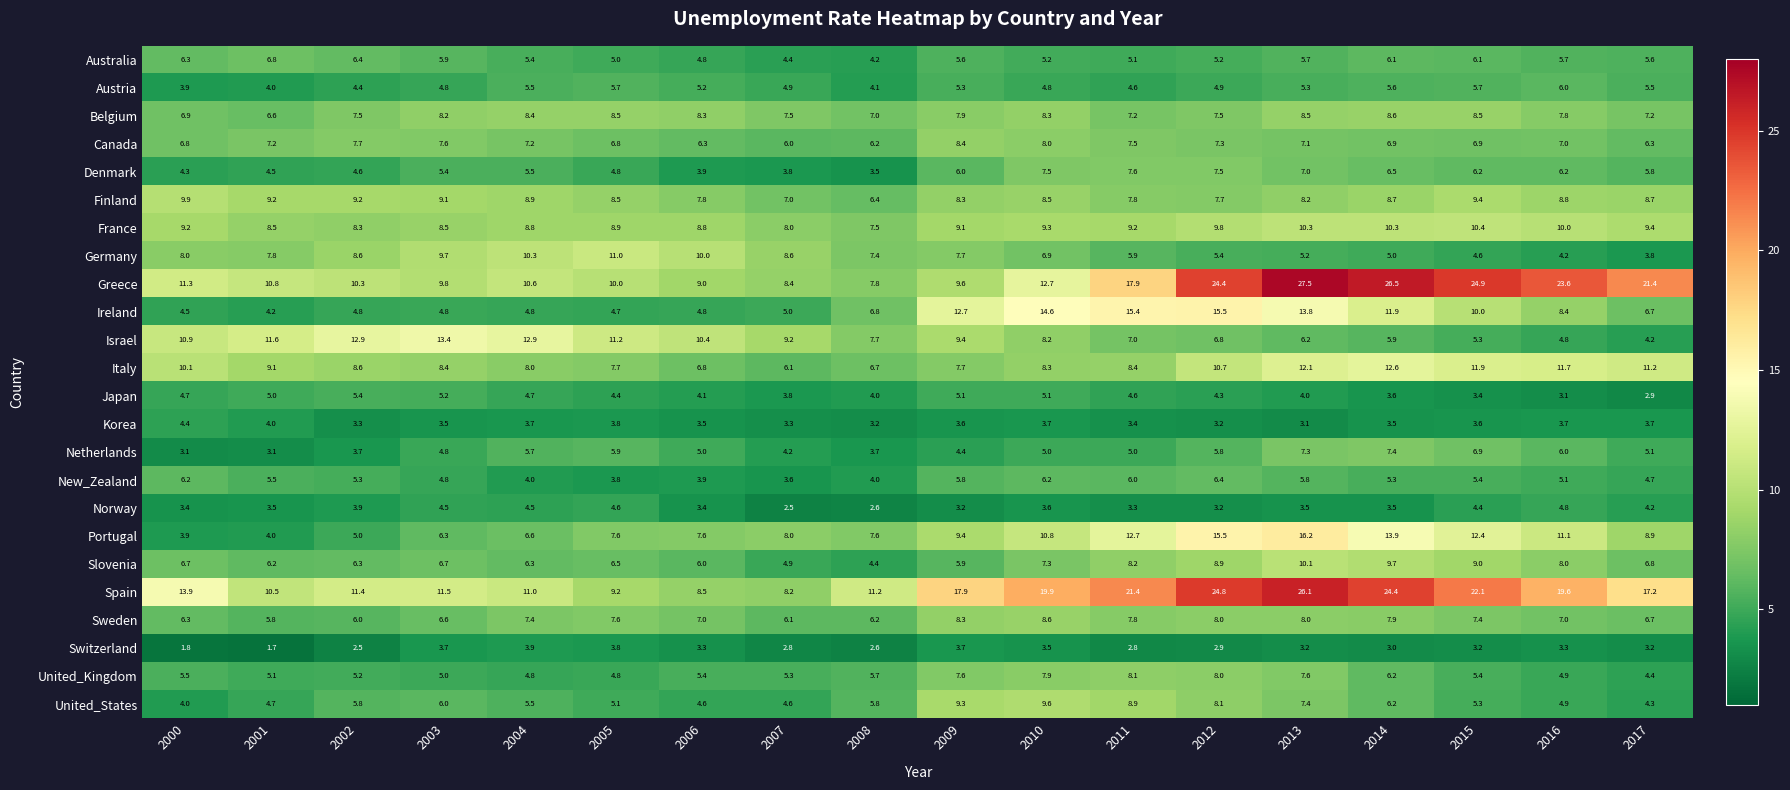

How many distinct data groups are displayed?

24